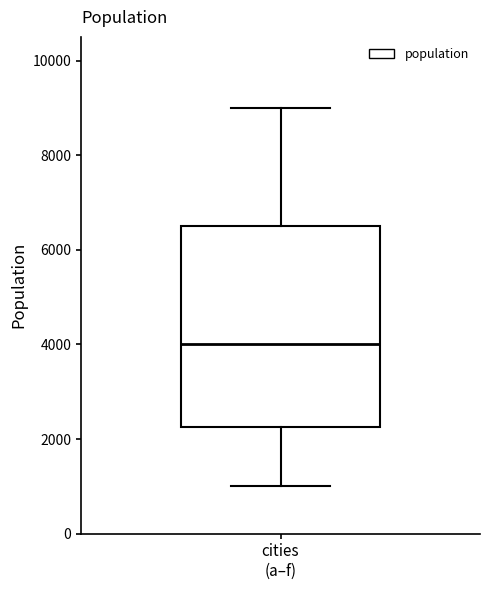

Where does the lower whisker of the box for cities (a–f) end on the y-axis? The values are not printed on the chart, so give them approximately, as read against the axis.

1000